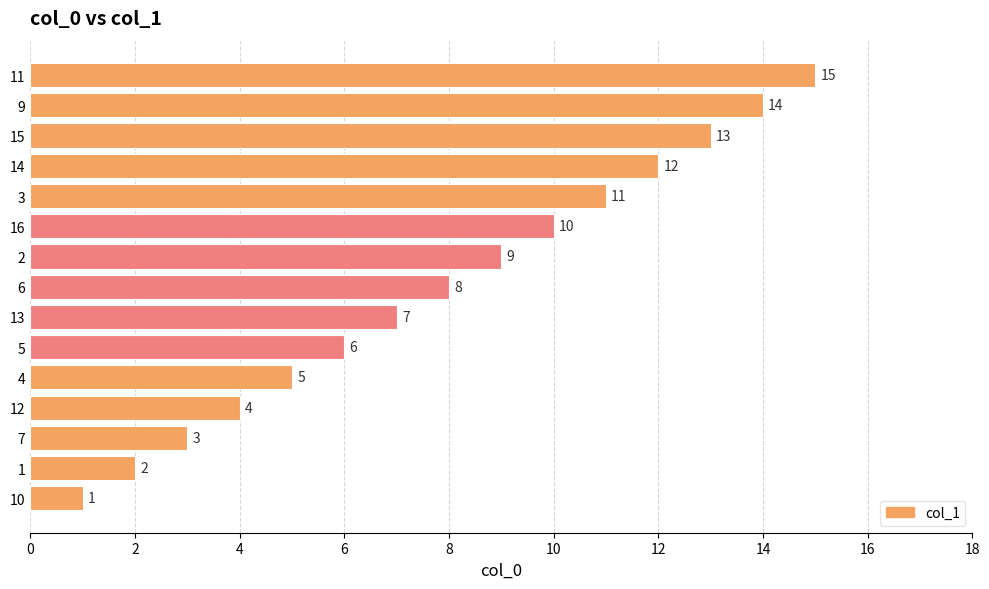

What is the average value?

8